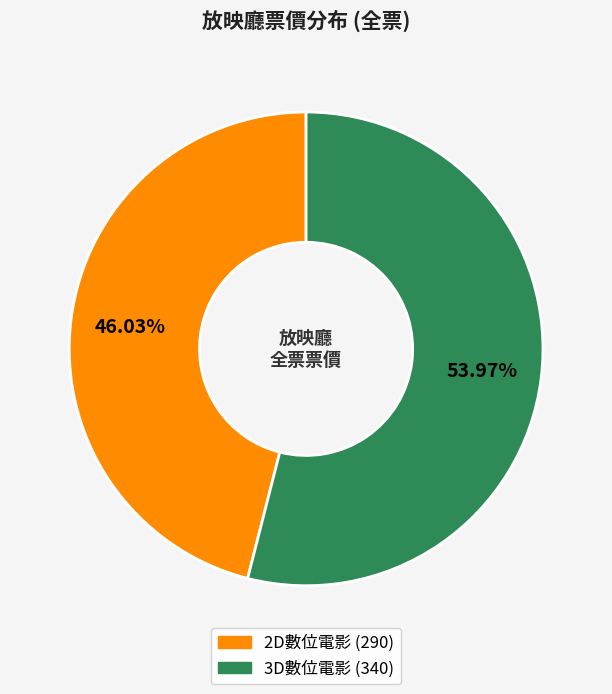

Count the number of slices in the pie.

2